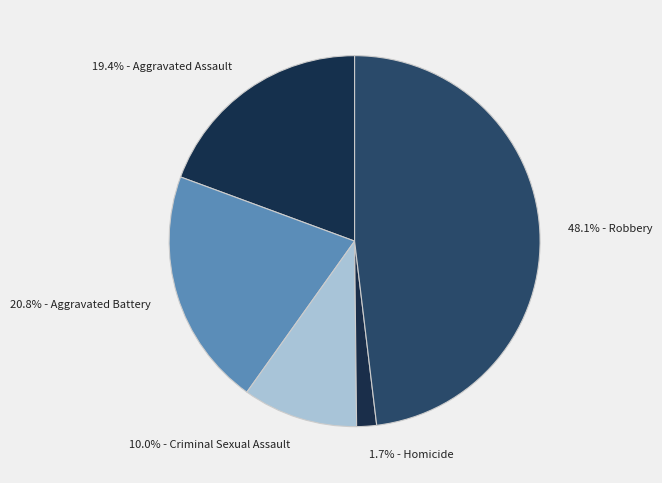

Is there a majority slice in this chart?

No